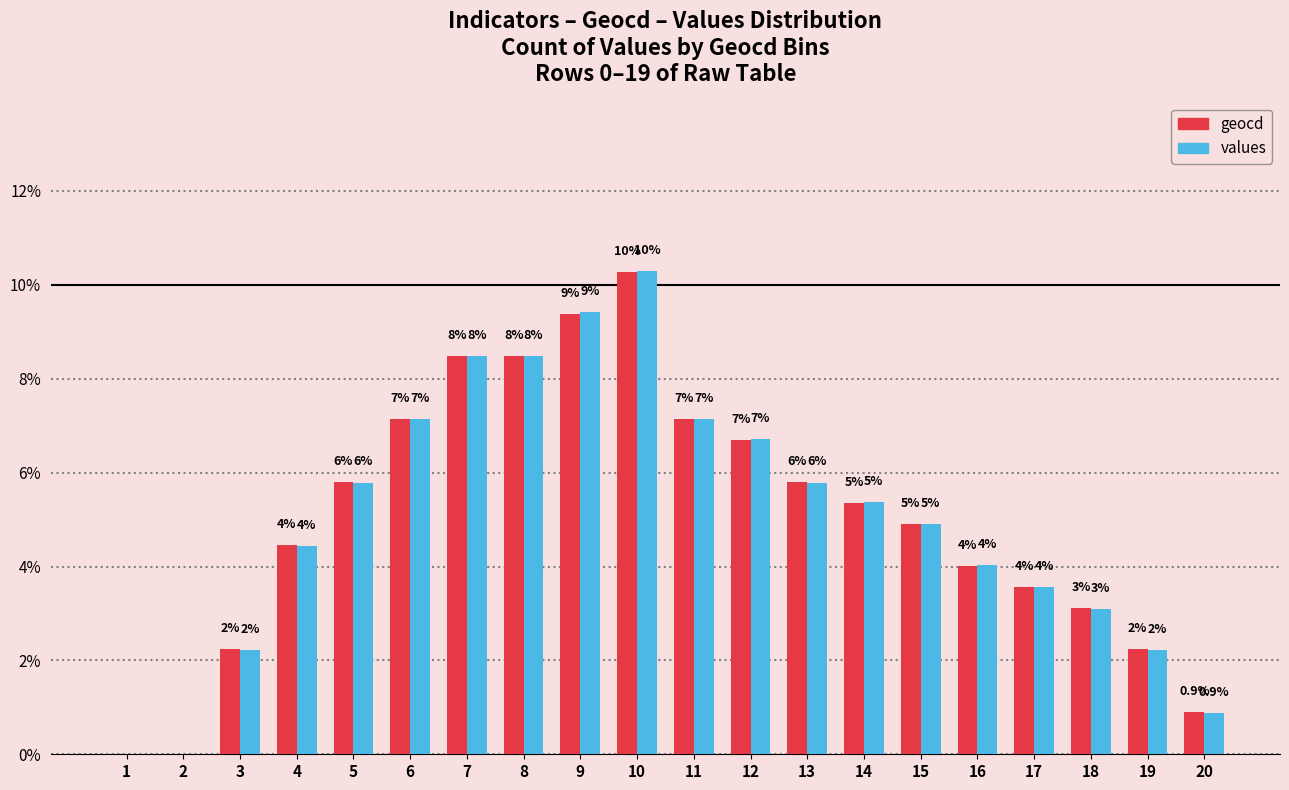

What are all the series names shown in the legend?

geocd, values